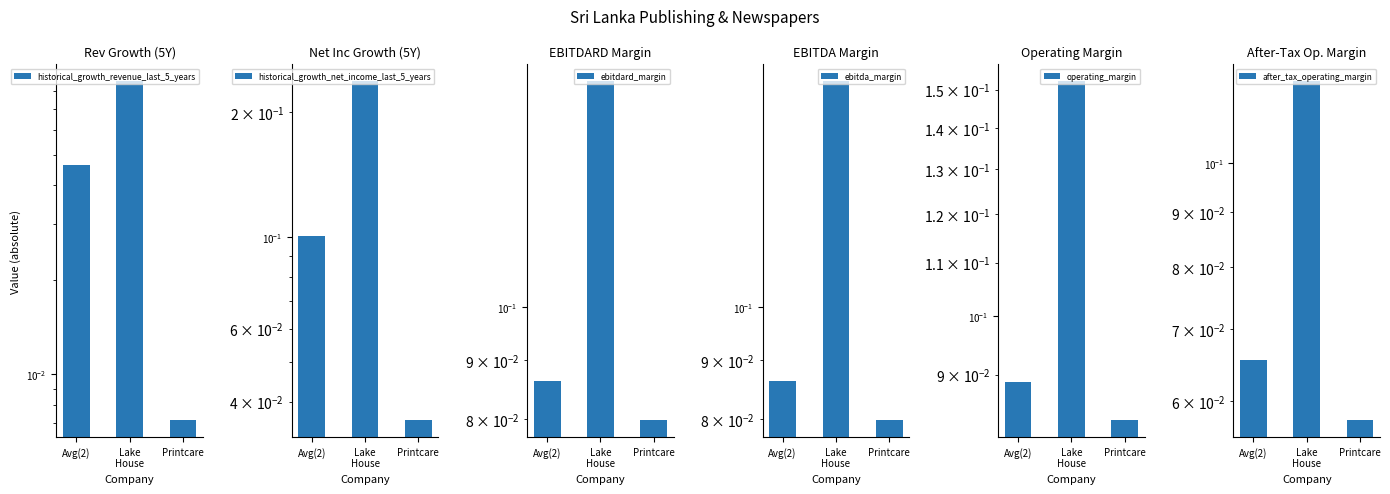

The ebitdard_margin series shows 0.1 at Avg(2). True or false?

True